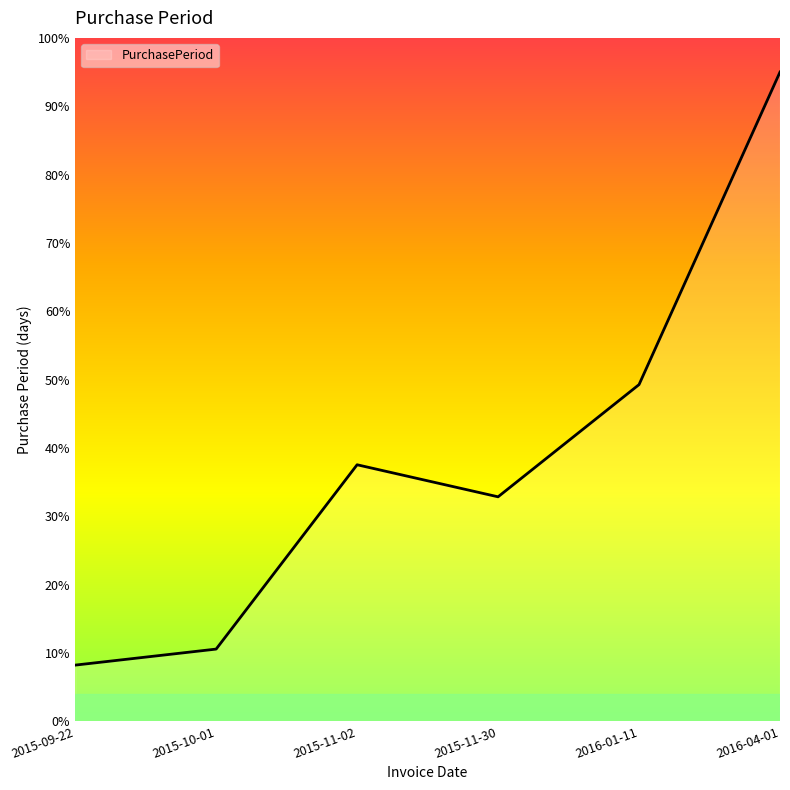

Reading right to left, list all the values displayed in this chart.

95.0	49.3	32.8	37.5	10.6	8.2